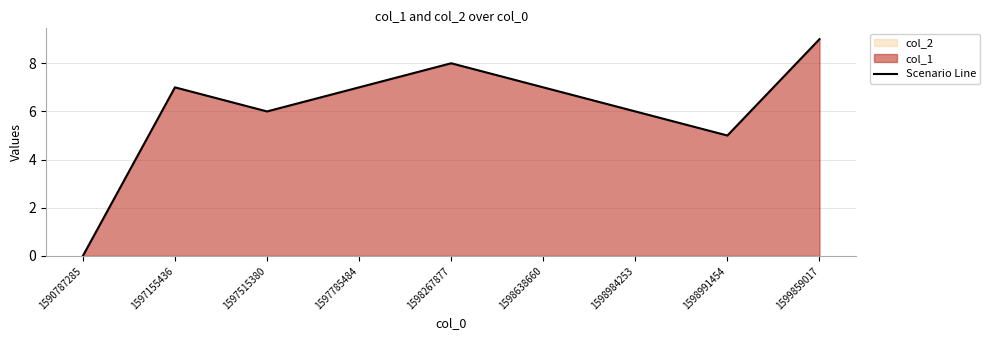

Reading right to left, what are all the values shown in this chart?

9	5	6	7	8	7	6	7	0